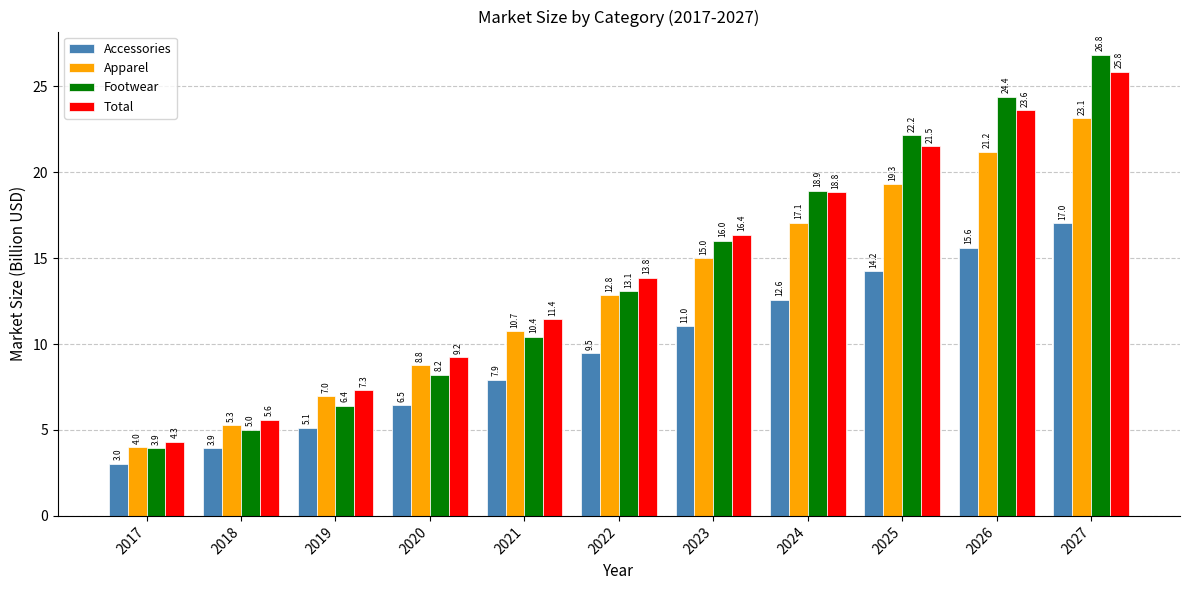

Where is Total nearest to the value 15?

2022